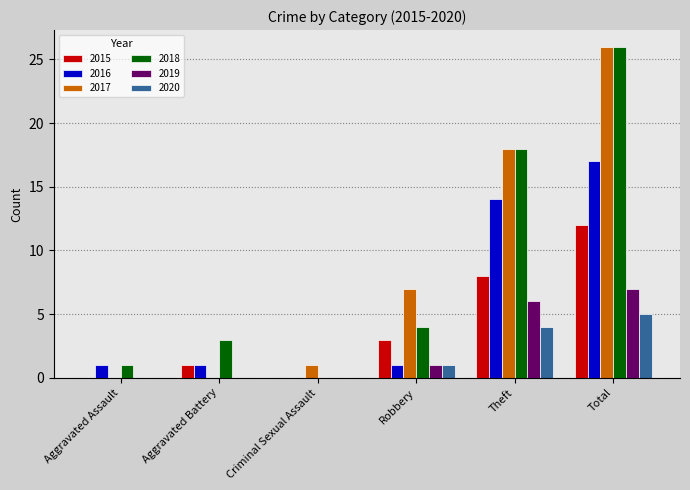

Between Aggravated Assault and Robbery, which series saw the biggest shift?

2017